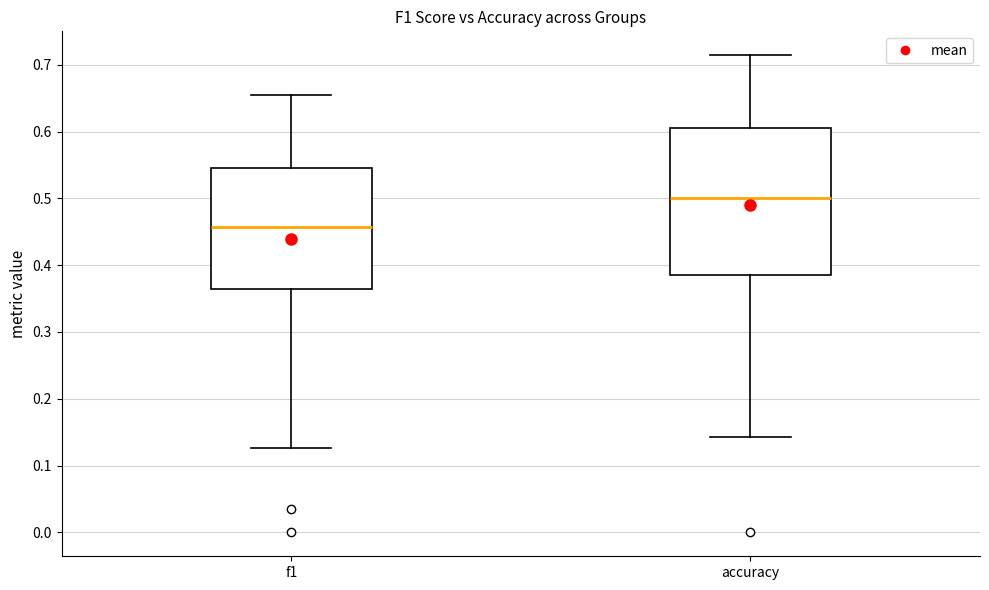

Reading left to right, read every box against the y-axis: the position of its median line, the range the box covers, and the ends of its whiskers. The values are not printed on the chart, so give them approximately, as read against the axis.

f1: median 0.46, box 0.36 to 0.55, whiskers 0.13 to 0.66
accuracy: median 0.50, box 0.38 to 0.61, whiskers 0.14 to 0.71